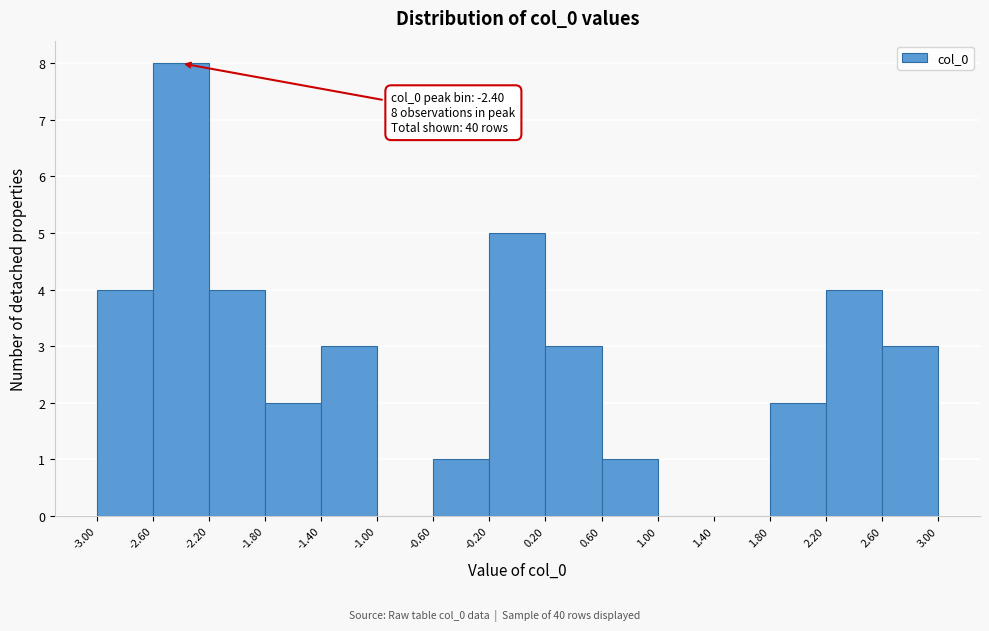

Over which range of the x-axis is the bar tallest?

-2.60 to -2.20